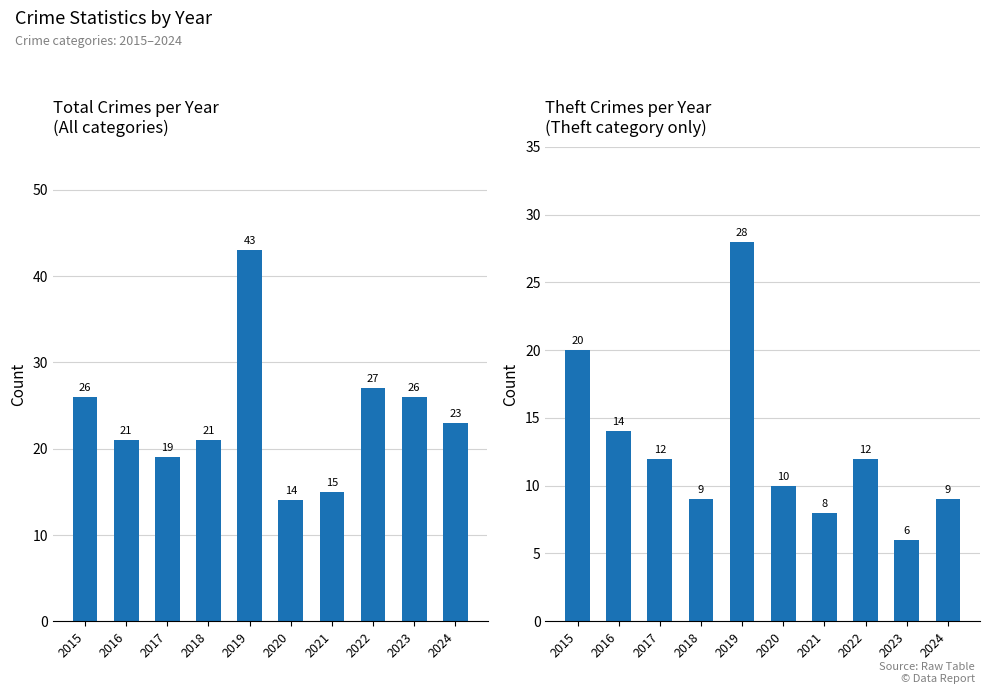

Reading right to left, transcribe all the data shown in this chart.

Total: 2024=23	2023=26	2022=27	2021=15	2020=14	2019=43	2018=21	2017=19	2016=21	2015=26
Theft: 2024=9	2023=6	2022=12	2021=8	2020=10	2019=28	2018=9	2017=12	2016=14	2015=20